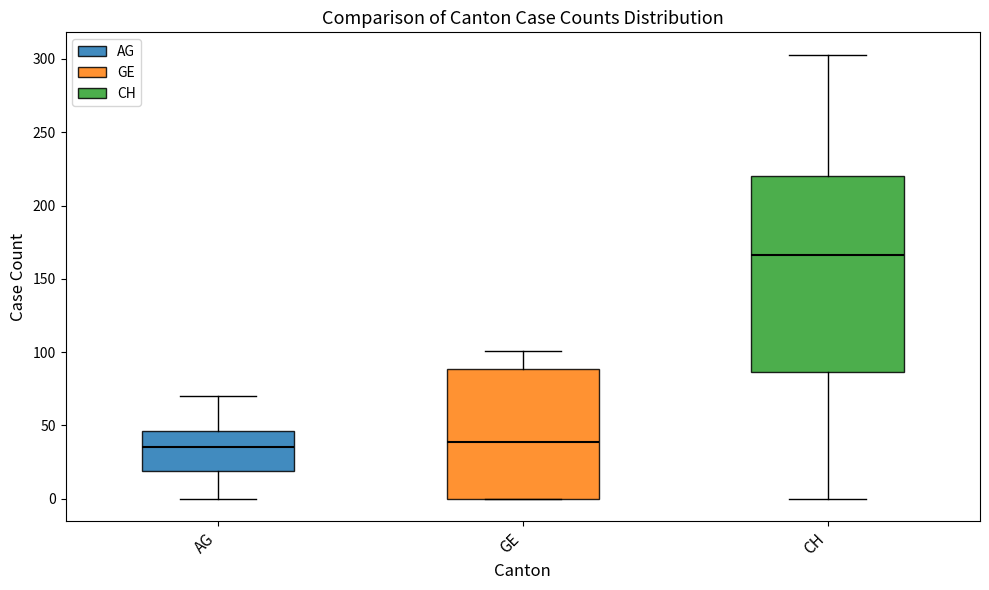

Reading left to right, transcribe this box plot: for each box, give where its median line is, the range the box spans, and where its two whiskers end, as read against the y-axis. The values are not printed on the chart, so give them approximately, as read against the axis.

AG: median 35, box 20 to 45, whiskers 0 to 70
GE: median 40, box 0 to 90, whiskers 0 to 100
CH: median 165, box 85 to 220, whiskers 0 to 305